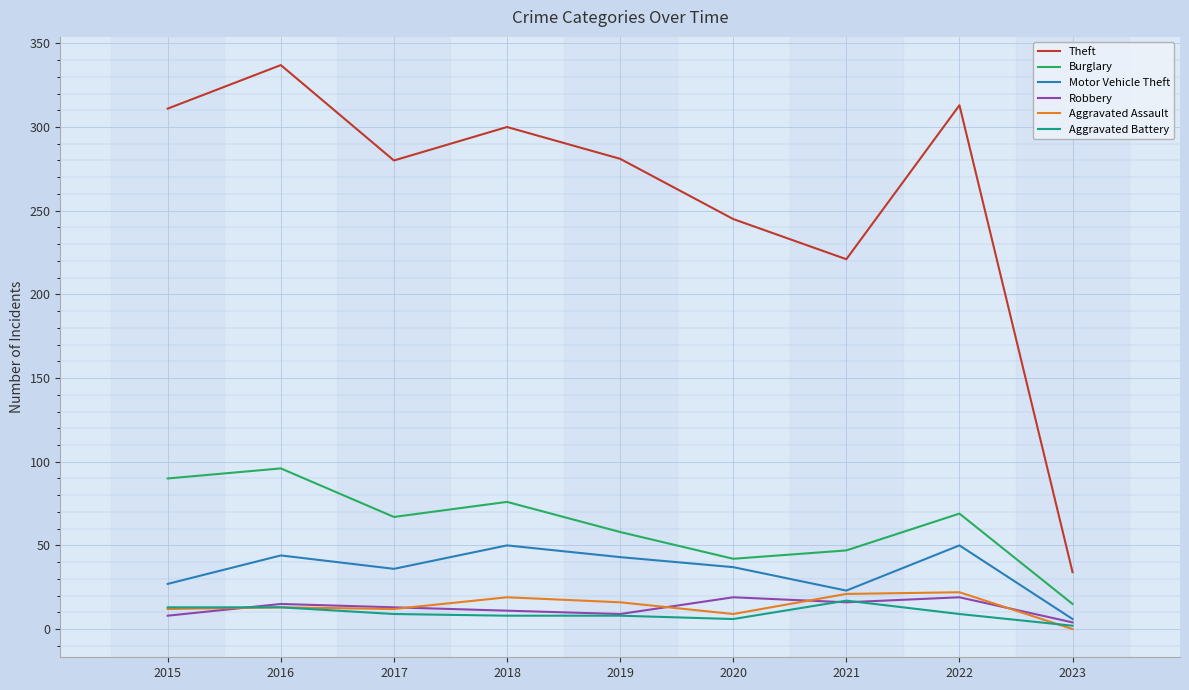

True or false: Robbery and Burglary intersect in this chart.

False